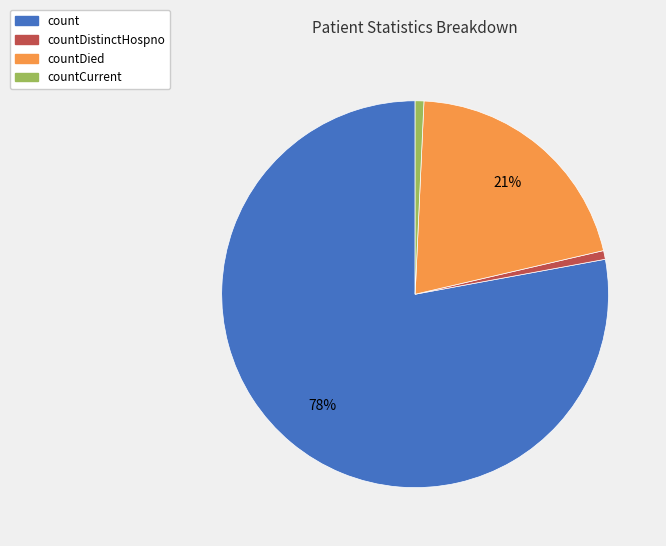

How many segments does this pie chart have?

4